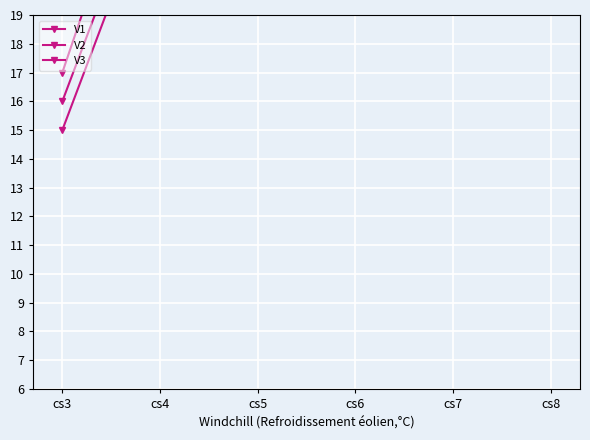

At cs5, list the series in order from largest to smallest.

V3, V1, V2